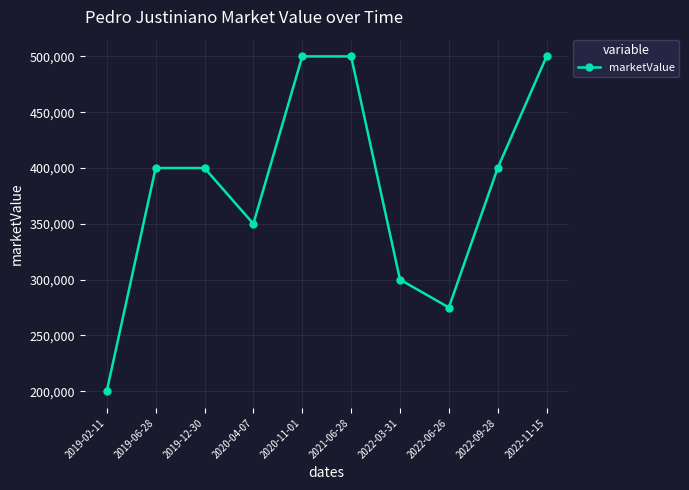

Reading right to left, list all the values displayed in this chart.

2022-11-15=500000	2022-09-28=400000	2022-06-26=275000	2022-03-31=300000	2021-06-28=500000	2020-11-01=500000	2020-04-07=350000	2019-12-30=400000	2019-06-28=400000	2019-02-11=200000